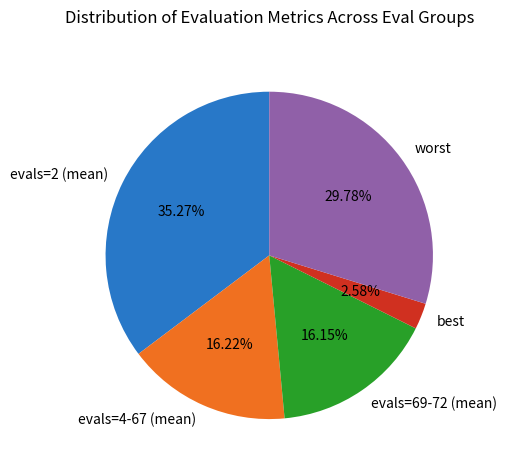

Is it true that evals=69-72 (mean) is 16% of the pie?

True